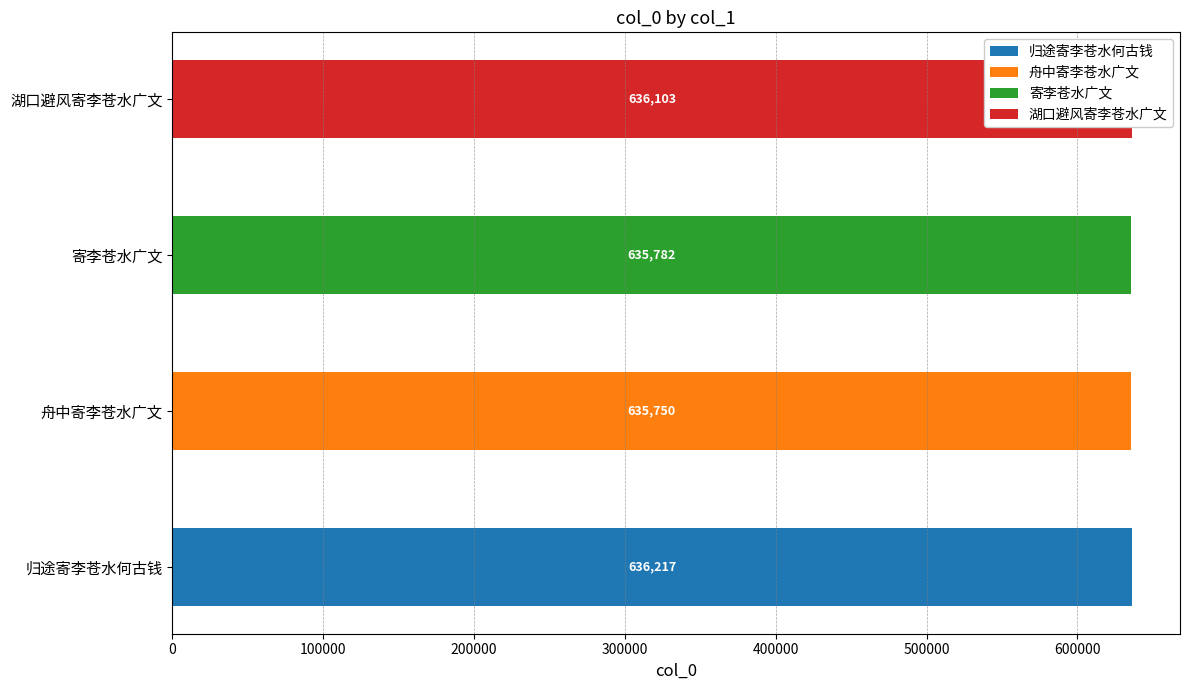

What is the maximum value shown in the chart?

636217